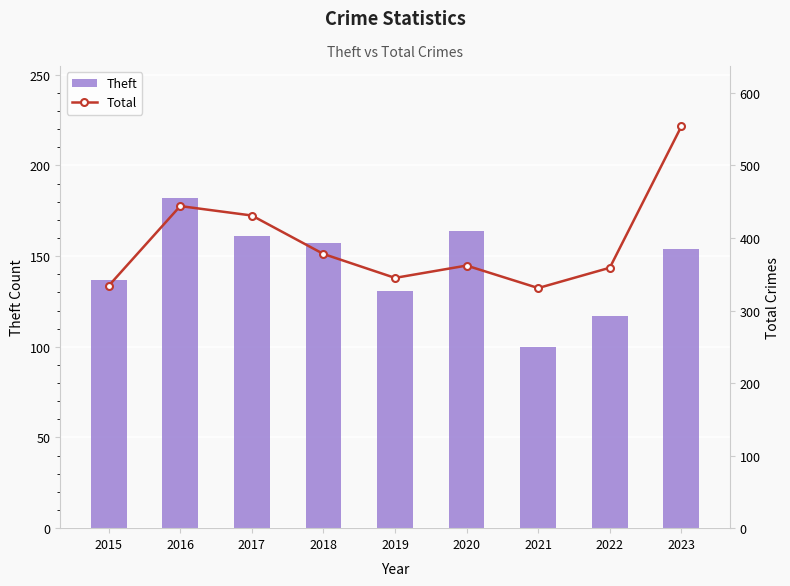

What is the difference between the second highest and minimum values in the Theft series?

64